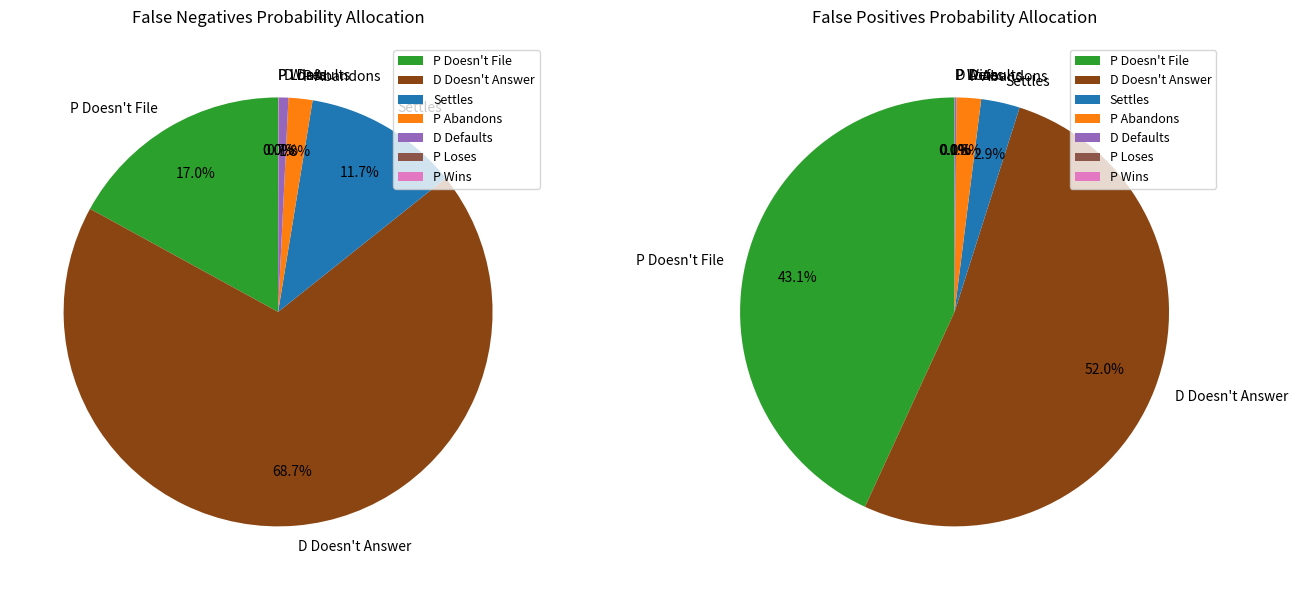

Does P Wins represent more than half of the total?

No